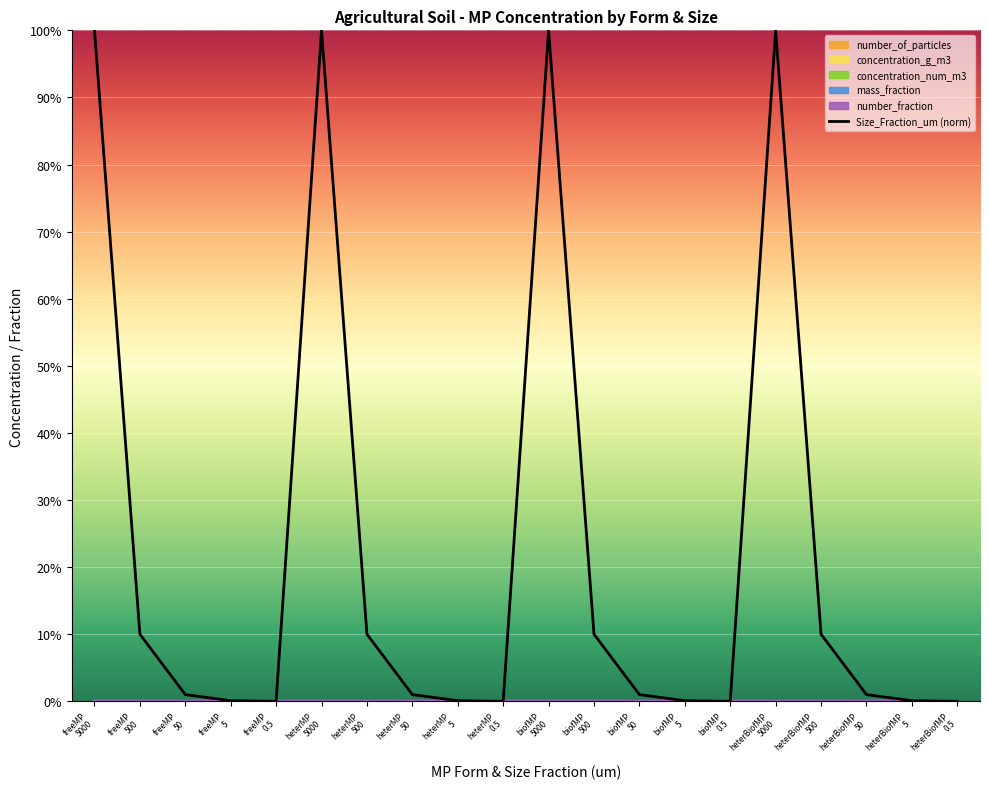

Reading left to right, what are all the values shown in this chart?

1.0	0.1	0.0	0.0	0.0	1.0	0.1	0.0	0.0	0.0	1.0	0.1	0.0	0.0	0.0	1.0	0.1	0.0	0.0	0.0